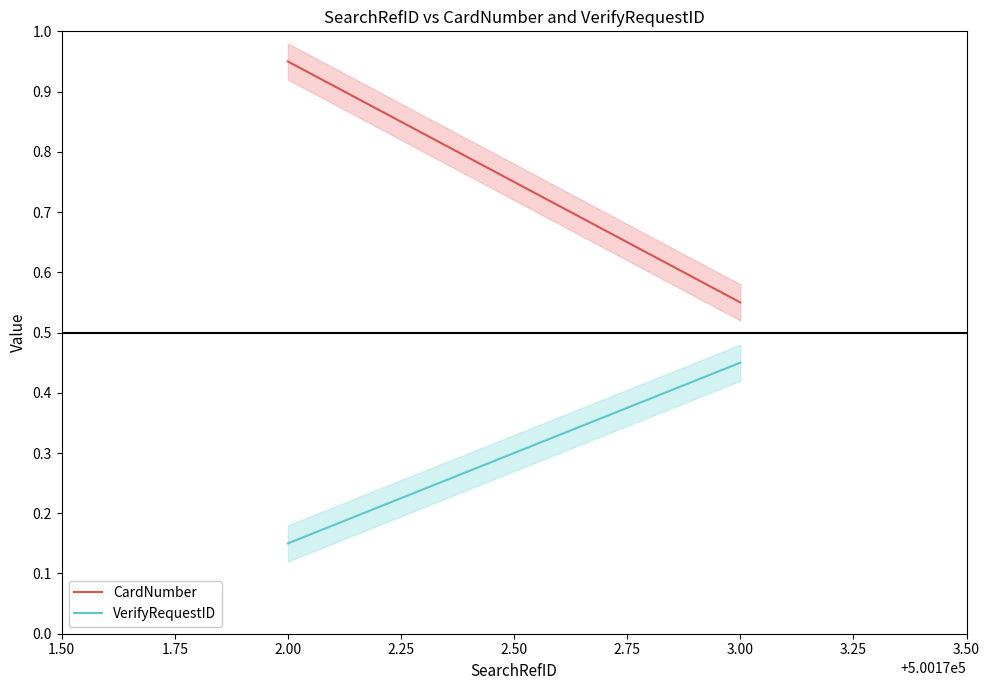

What is the value of the VerifyRequestID point at the 1st from the left?

0.1